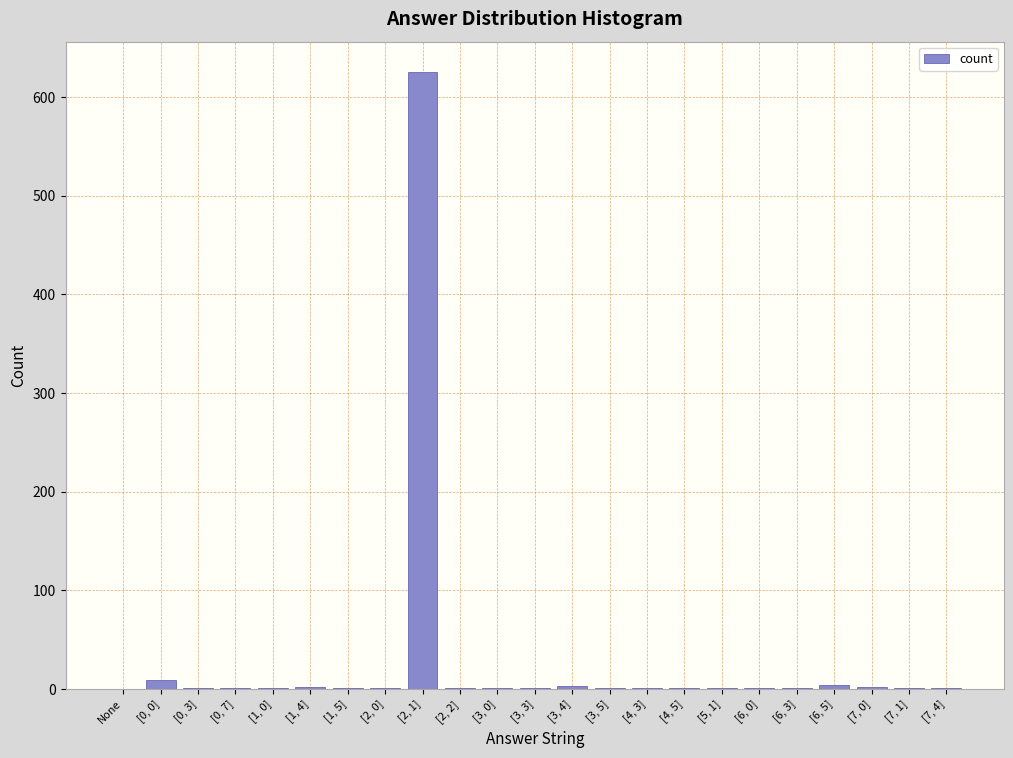

What is the maximum value shown in the chart?

625